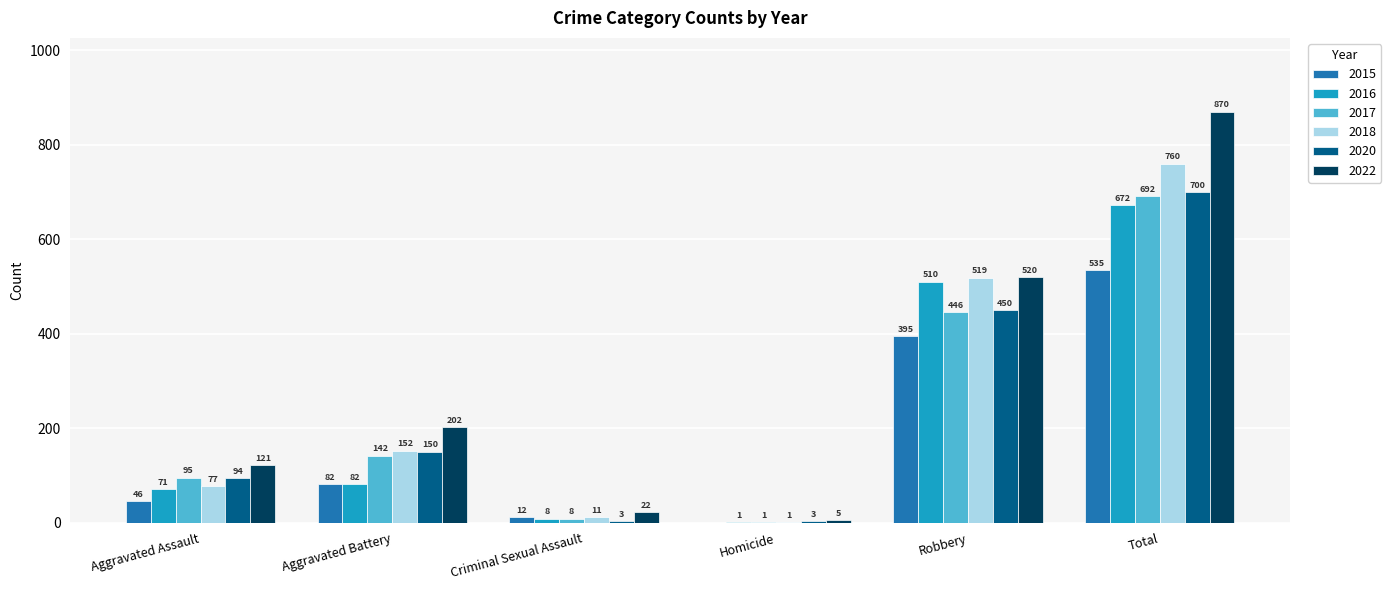

What is the difference between the 2020 values at Homicide and Aggravated Assault?

91